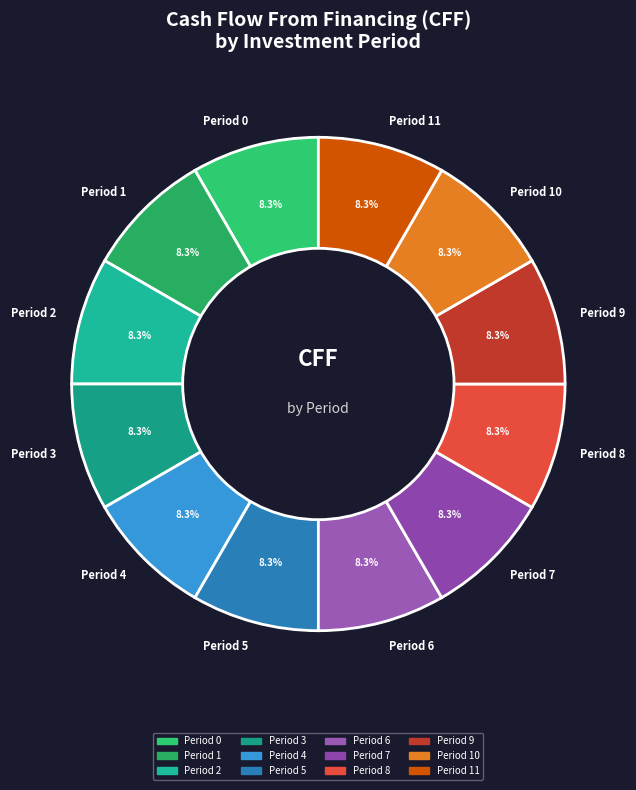

To the nearest percent, what is the difference between the largest and smallest slice percentages?

0%